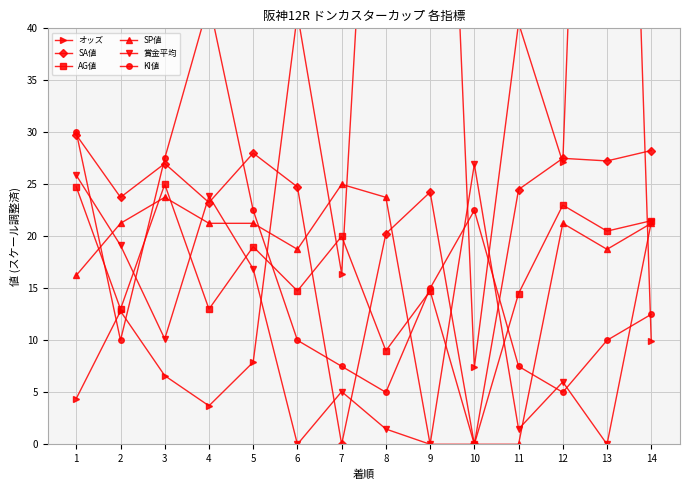

Is it true that SP値 equals -13.4 at 10?

False